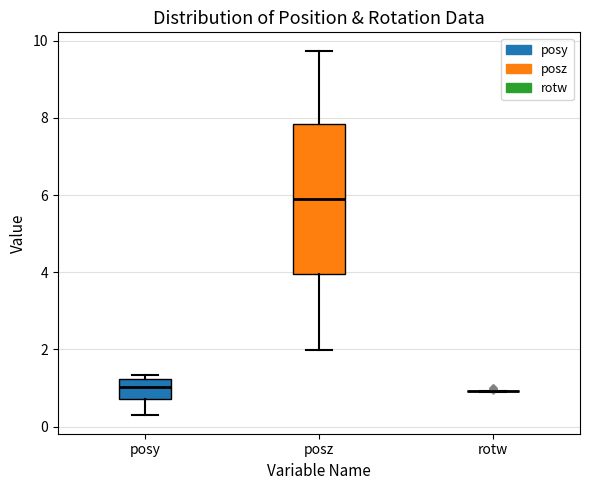

Where is the upper edge of the box for posy on the y-axis? The values are not printed on the chart, so give them approximately, as read against the axis.

1.2